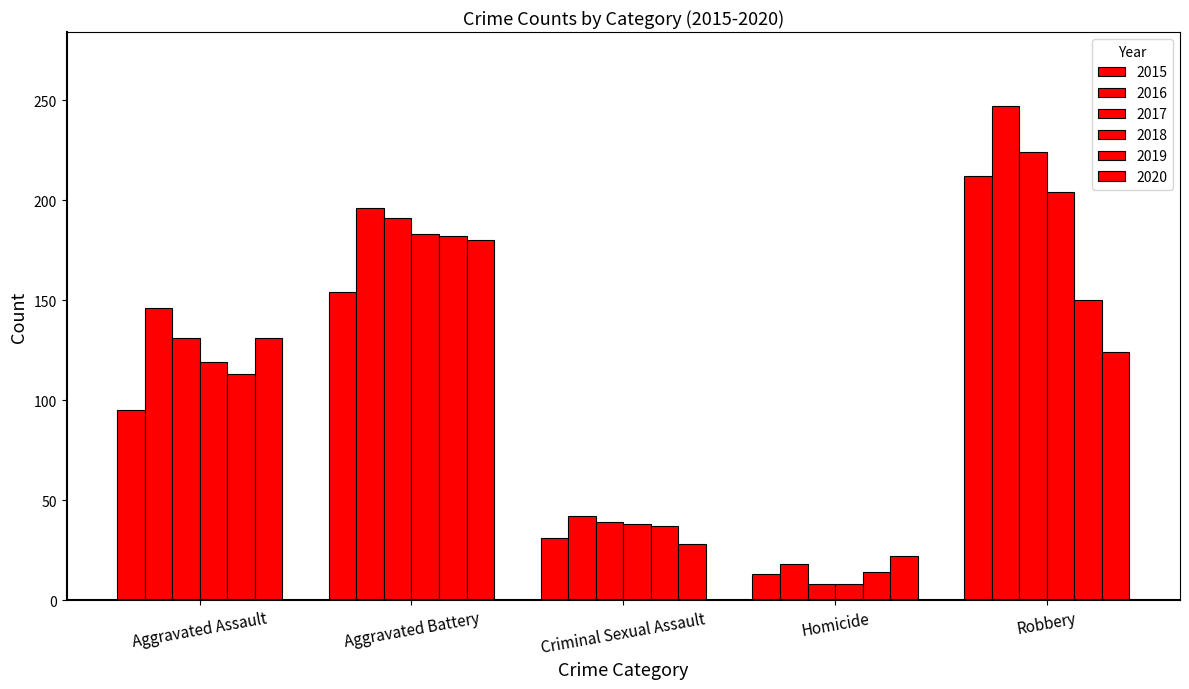

Count the number of data series in this chart.

6